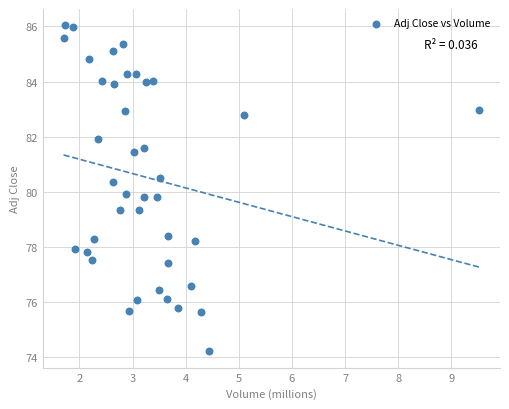

What is the range of Y values (max minus min)?

11.8